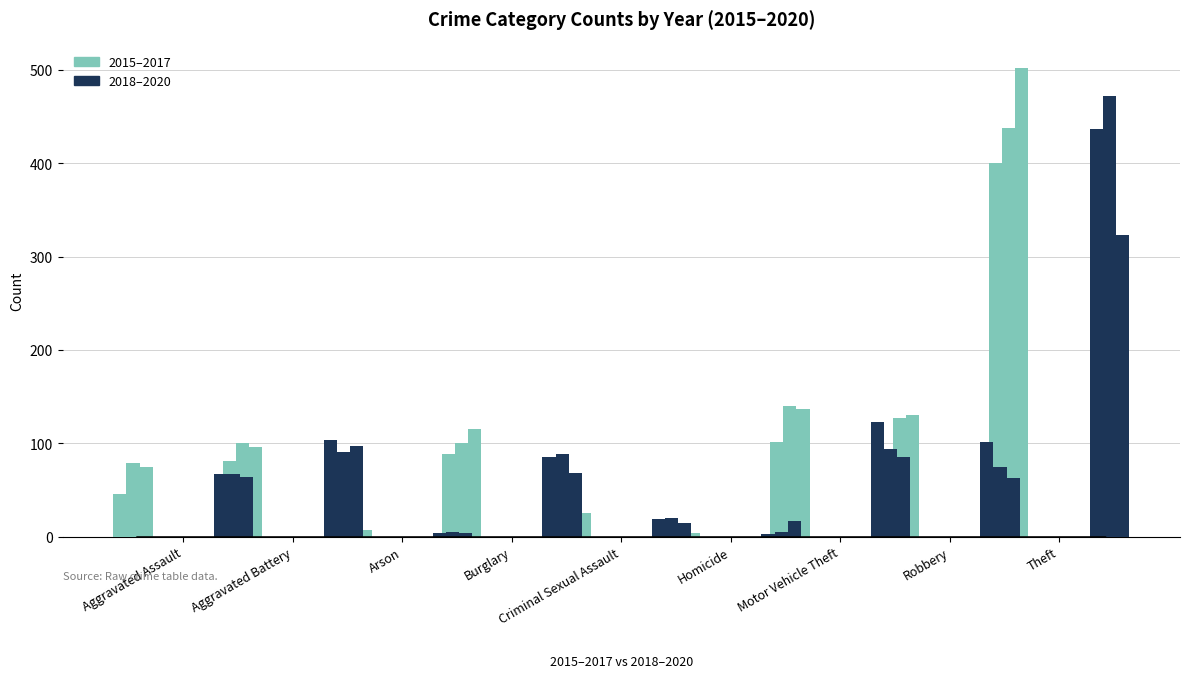

The 2019 series shows 52 at Motor Vehicle Theft. True or false?

False